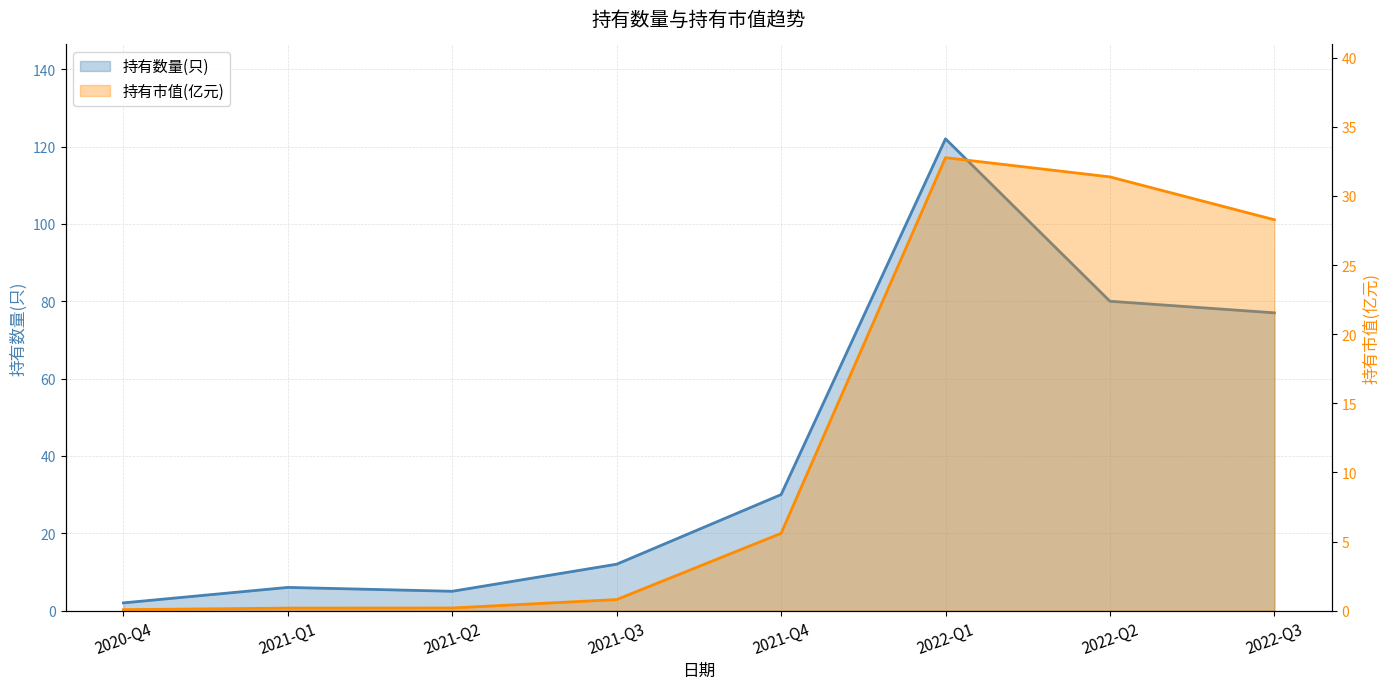

What is the maximum value for 持有市值(亿元)?

32.8